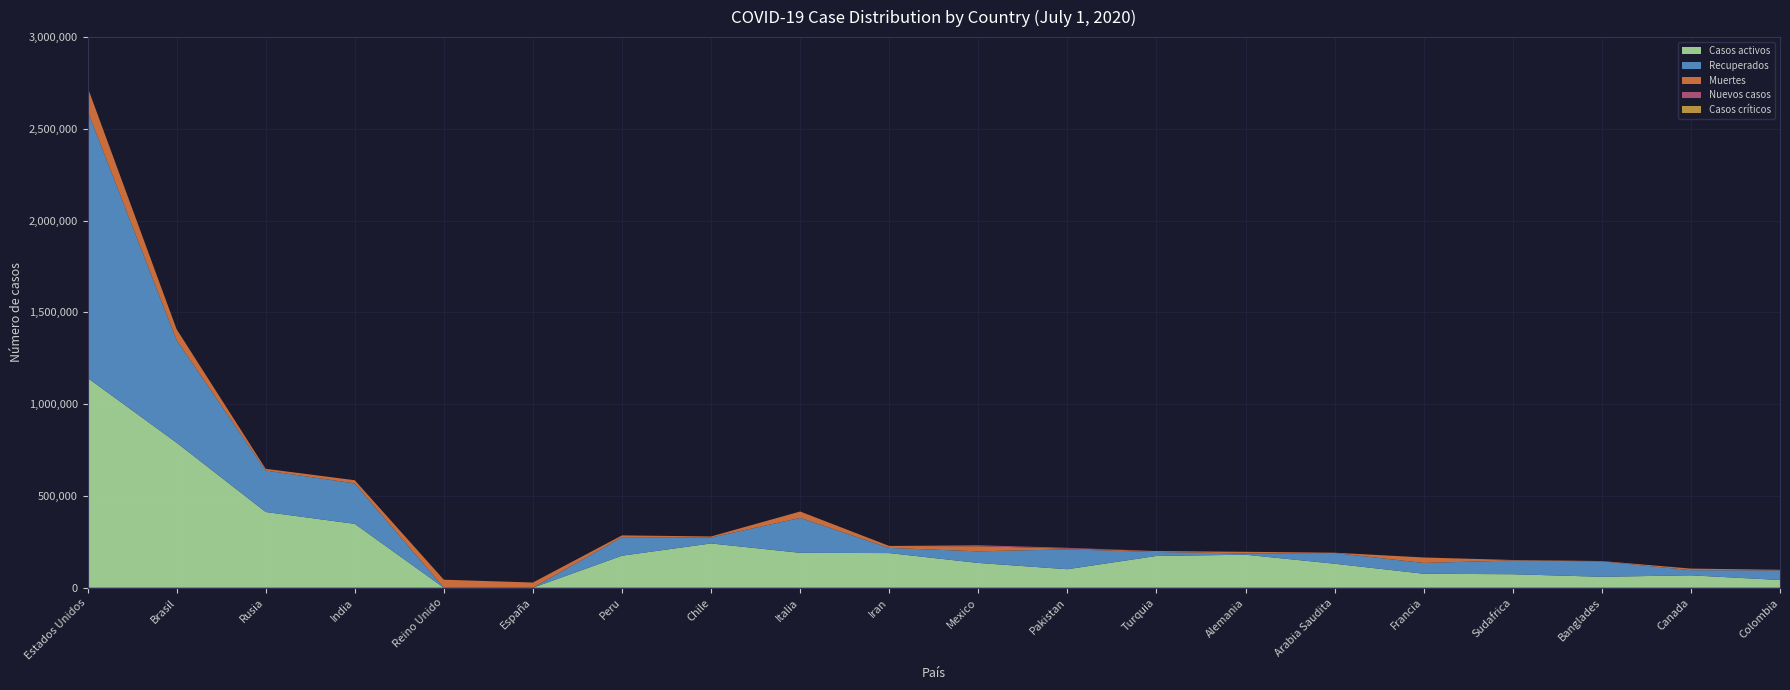

Reading right to left, transcribe all the data shown in this chart.

Casos activos: 42073	67594	59624	73543	76274	130766	179800	173111	100802	134957	188758	190248	241229	174535	0	0	347979	412650	790040	1143334
Recuperados: 52439	28019	84012	75009	58684	58408	6980	21664	108273	63363	28087	190248	32476	101001	0	0	220403	225879	558789	1454397
Muertes: 3334	8591	1847	2657	29843	1649	9052	5131	4395	27769	10817	34767	5688	9677	28355	43730	17410	9320	59656	130122
Nuevos casos: 0	0	0	0	0	0	0	0	4133	5432	0	0	0	0	0	0	0	0	0	0
Casos críticos: 0	0	0	0	0	0	0	0	0	0	0	0	0	0	0	0	0	0	0	0